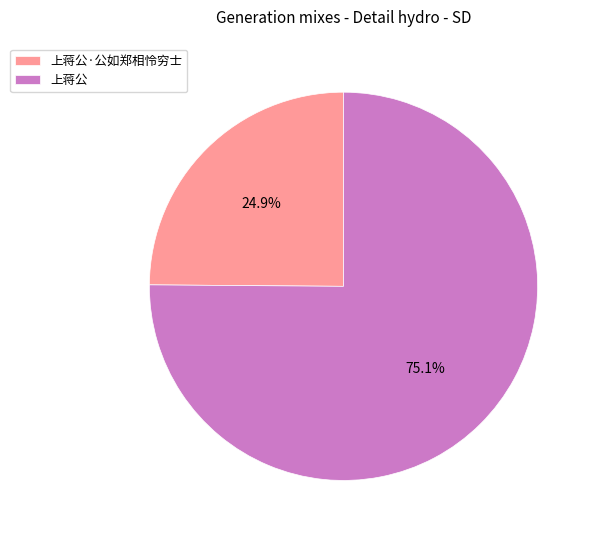

Rank the categories by value from highest to lowest.

上蒋公, 上蒋公·公如郑相怜穷士